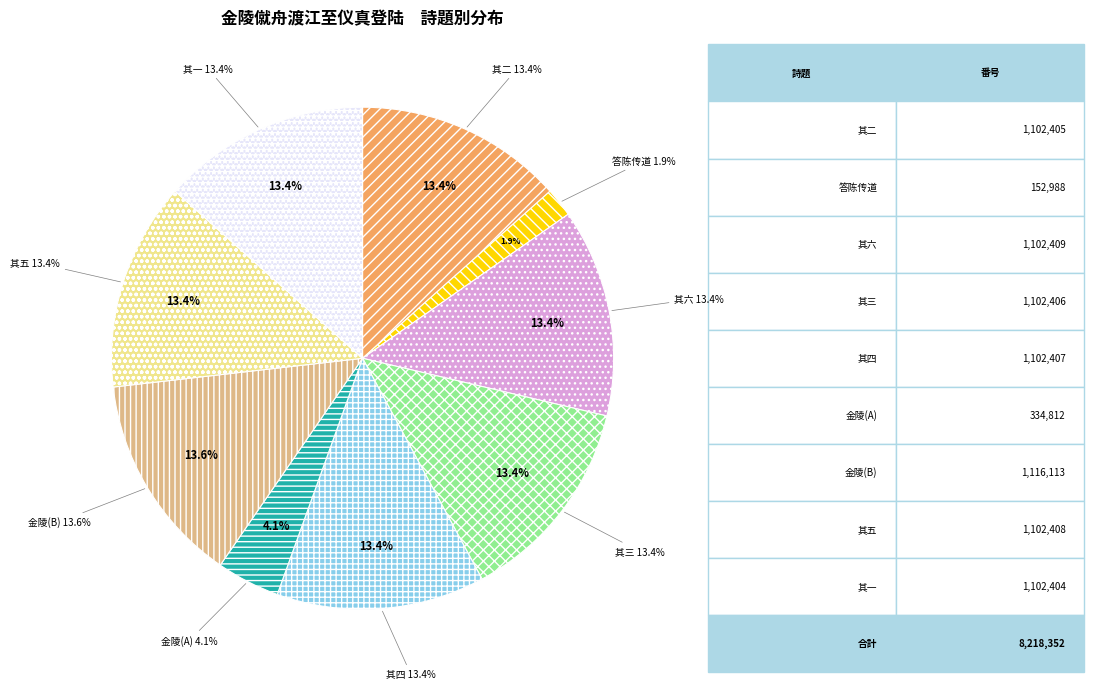

Combined, do 金陵僦舟渡江至仪真登陆 其一 and 金陵僦舟渡江至仪真登陆 其六 account for over 50%?

No